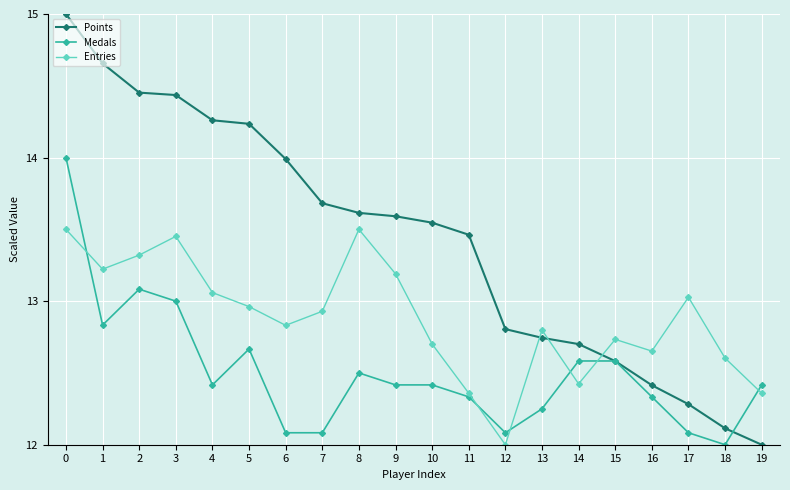

What is the difference between the second highest and second lowest values in the Entries series?

1.1